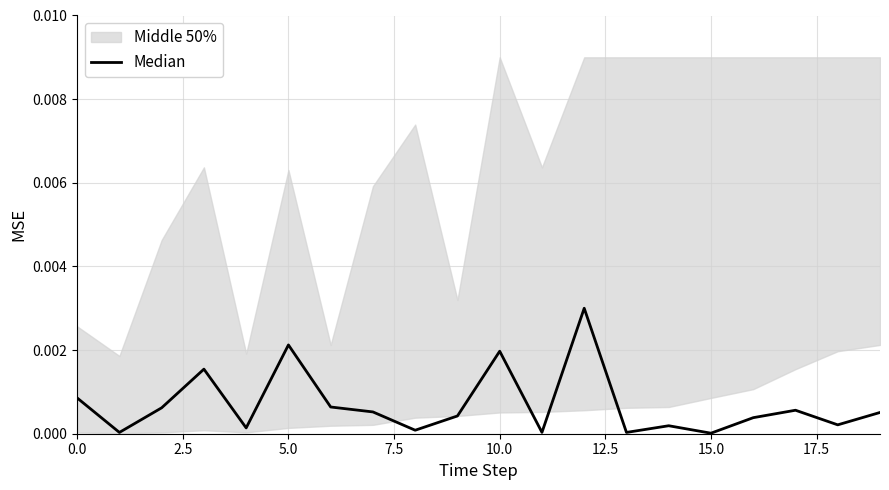

True or false: there are more than 0 points higher than both neighbors.

True